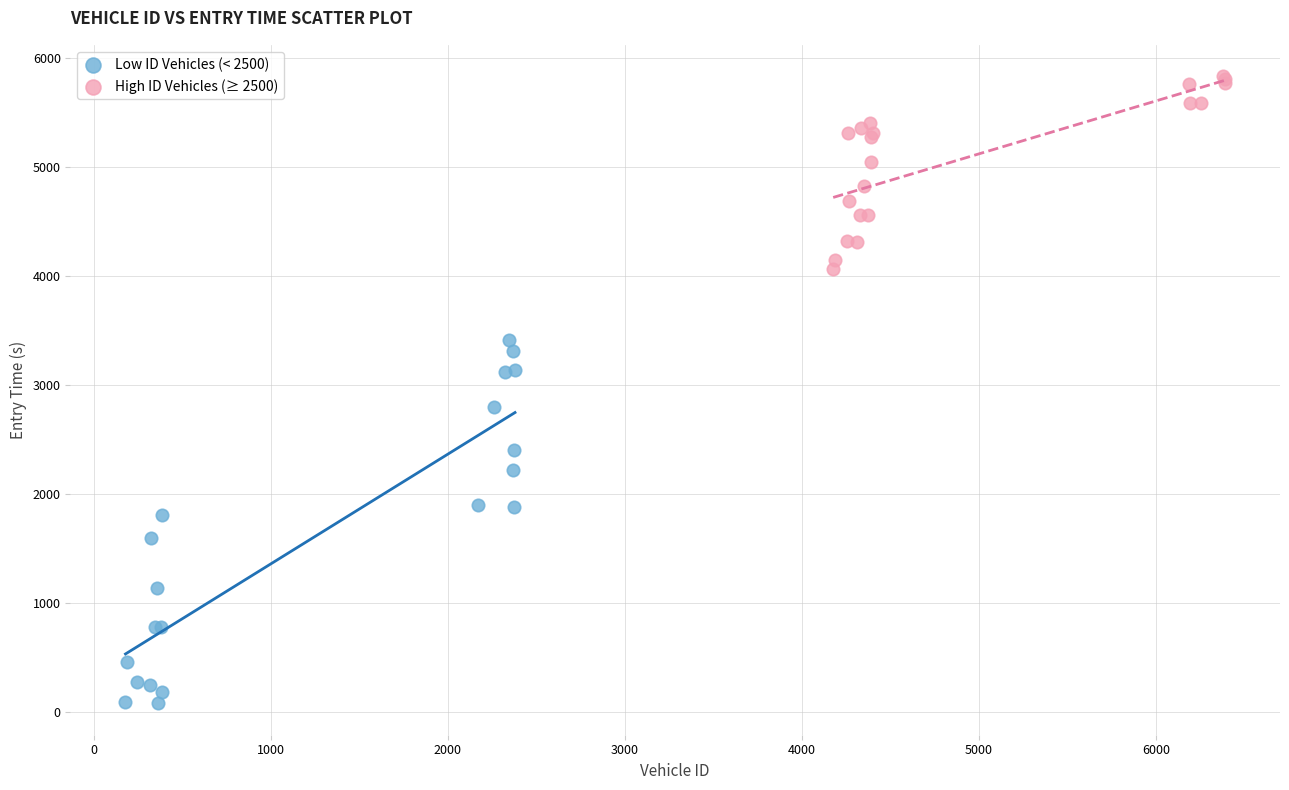

Which series contains the lowest Y value?

Low ID Vehicles (< 2500)